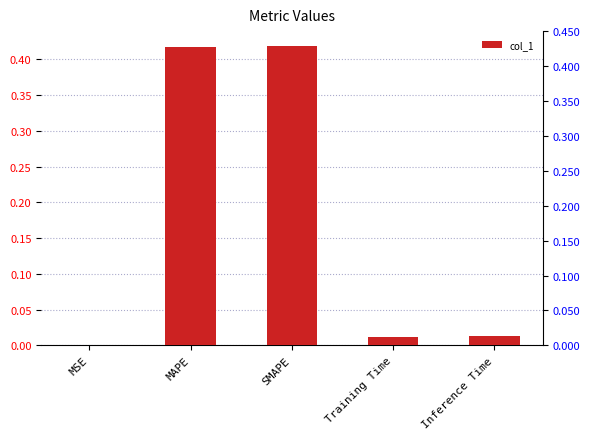

What is the change in value from MSE to SMAPE?

+0.4